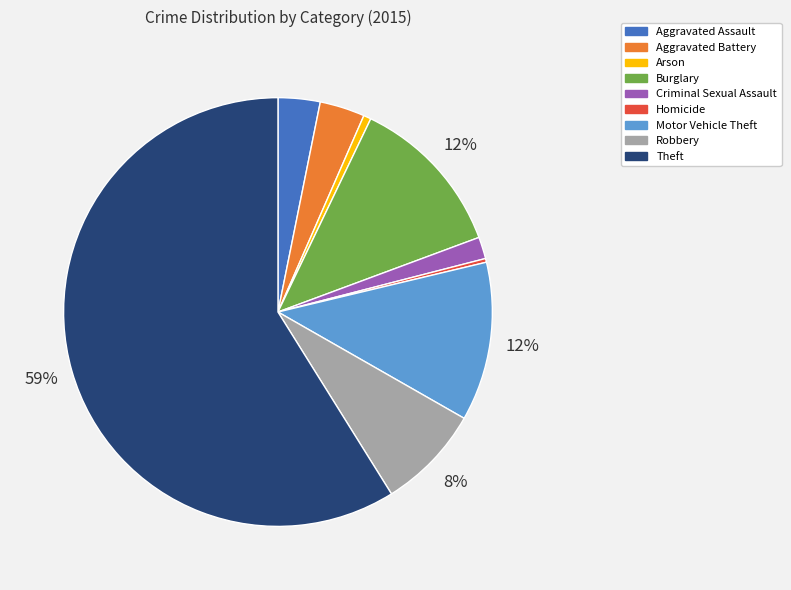

Is there any slice that represents more than half of the pie?

Yes